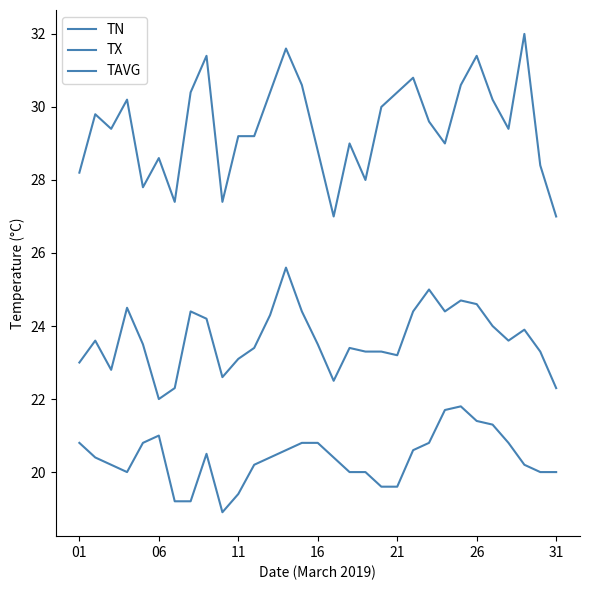

What is the difference between the maximum and second lowest values in the TN series?

2.6